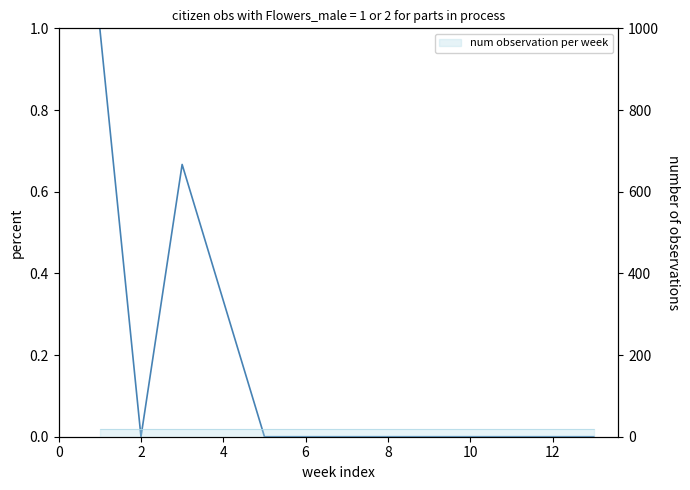

At which label is the value closest to 0?

2